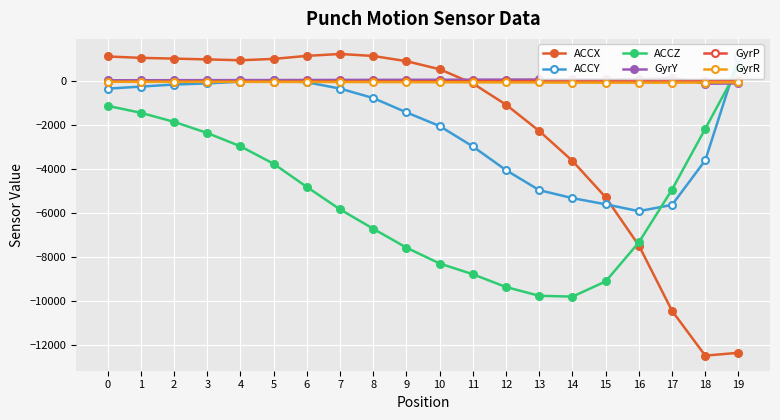

How many data points in ACCY are less than -774?

10